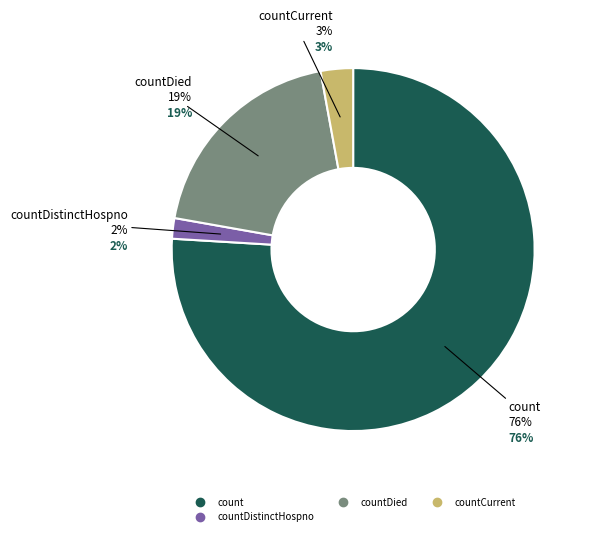

Is it true that countDied is 6% of the pie?

False